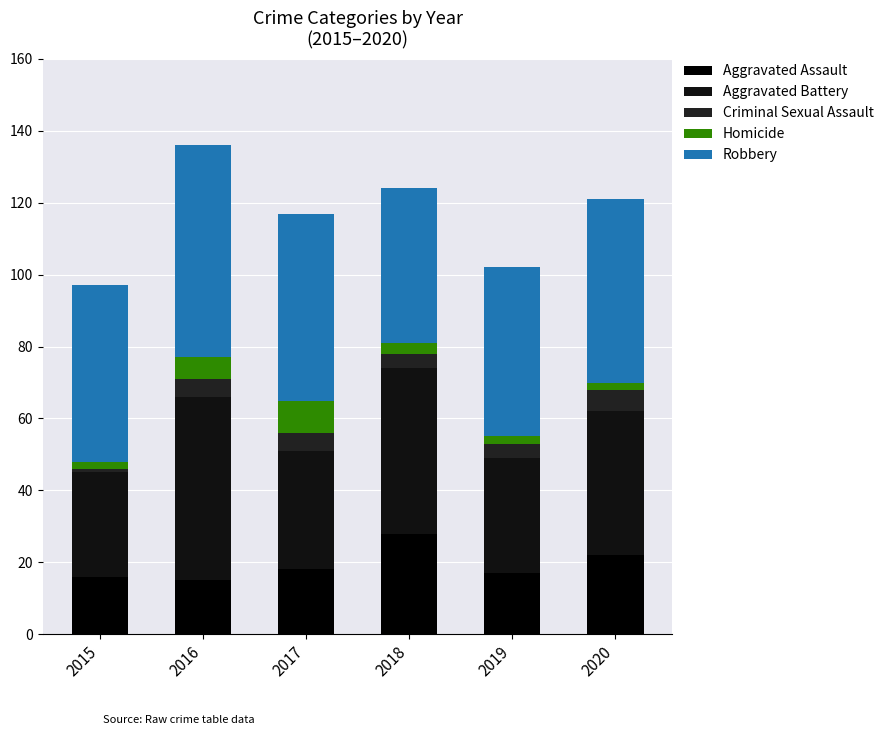

Does the chart contain any negative values?

No